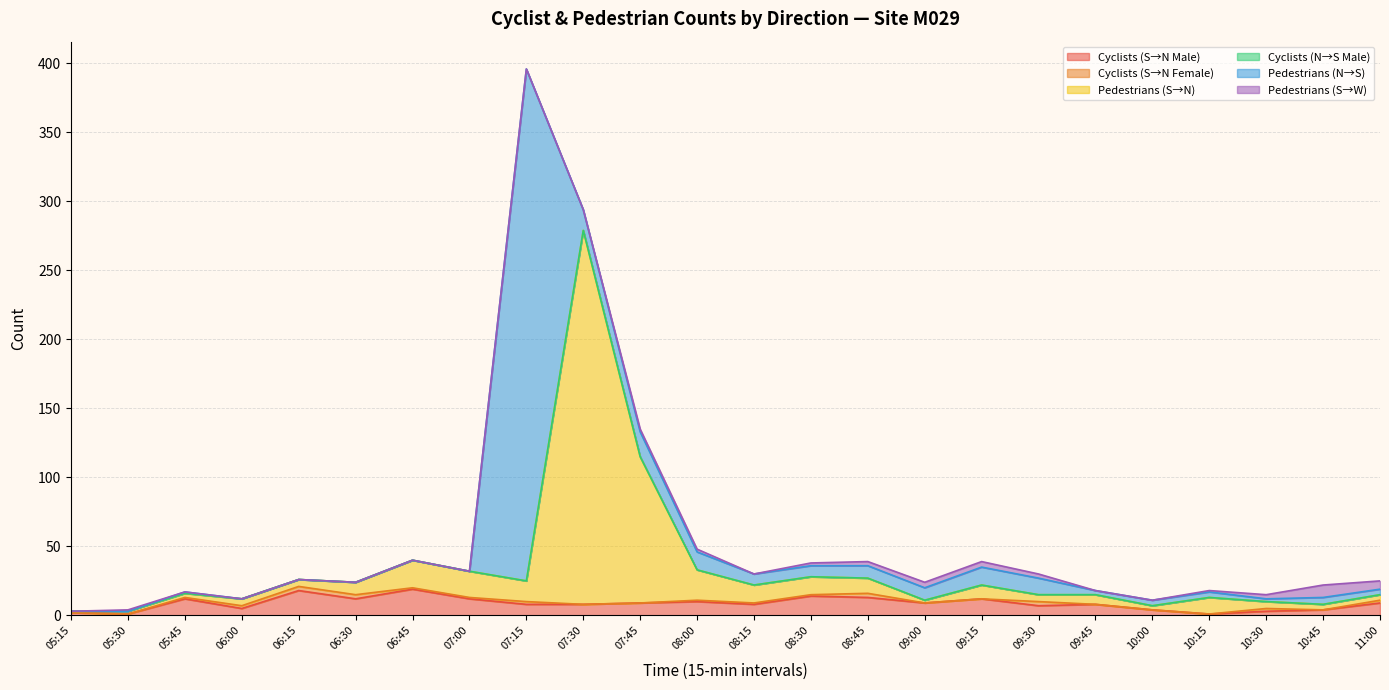

Reading right to left, transcribe all the data shown in this chart.

Cyclists (S→N Male): 11:00=9	10:45=4	10:30=3	10:15=1	10:00=4	09:45=8	09:30=7	09:15=12	09:00=9	08:45=13	08:30=14	08:15=8	08:00=10	07:45=9	07:30=8	07:15=8	07:00=12	06:45=19	06:30=12	06:15=18	06:00=5	05:45=12	05:30=1	05:15=2
Cyclists (S→N Female): 11:00=2	10:45=0	10:30=2	10:15=0	10:00=0	09:45=0	09:30=3	09:15=0	09:00=0	08:45=3	08:30=1	08:15=1	08:00=1	07:45=0	07:30=0	07:15=2	07:00=1	06:45=1	06:30=3	06:15=3	06:00=2	05:45=1	05:30=0	05:15=0
Pedestrians (S→N): 11:00=4	10:45=4	10:30=5	10:15=12	10:00=3	09:45=7	09:30=5	09:15=10	09:00=2	08:45=11	08:30=13	08:15=13	08:00=22	07:45=106	07:30=271	07:15=15	07:00=19	06:45=20	06:30=9	06:15=5	06:00=5	05:45=3	05:30=2	05:15=1
Cyclists (N→S Male): 11:00=0	10:45=0	10:30=0	10:15=0	10:00=0	09:45=0	09:30=0	09:15=0	09:00=0	08:45=0	08:30=0	08:15=0	08:00=0	07:45=0	07:30=0	07:15=0	07:00=0	06:45=0	06:30=0	06:15=0	06:00=0	05:45=0	05:30=0	05:15=0
Pedestrians (N→S): 11:00=4	10:45=5	10:30=2	10:15=4	10:00=4	09:45=3	09:30=12	09:15=13	09:00=9	08:45=9	08:30=8	08:15=8	08:00=13	07:45=18	07:30=15	07:15=371	07:00=0	06:45=0	06:30=0	06:15=0	06:00=0	05:45=1	05:30=0	05:15=0
Pedestrians (S→W): 11:00=6	10:45=9	10:30=3	10:15=1	10:00=0	09:45=0	09:30=3	09:15=4	09:00=4	08:45=3	08:30=2	08:15=0	08:00=2	07:45=2	07:30=0	07:15=0	07:00=0	06:45=0	06:30=0	06:15=0	06:00=0	05:45=0	05:30=1	05:15=0